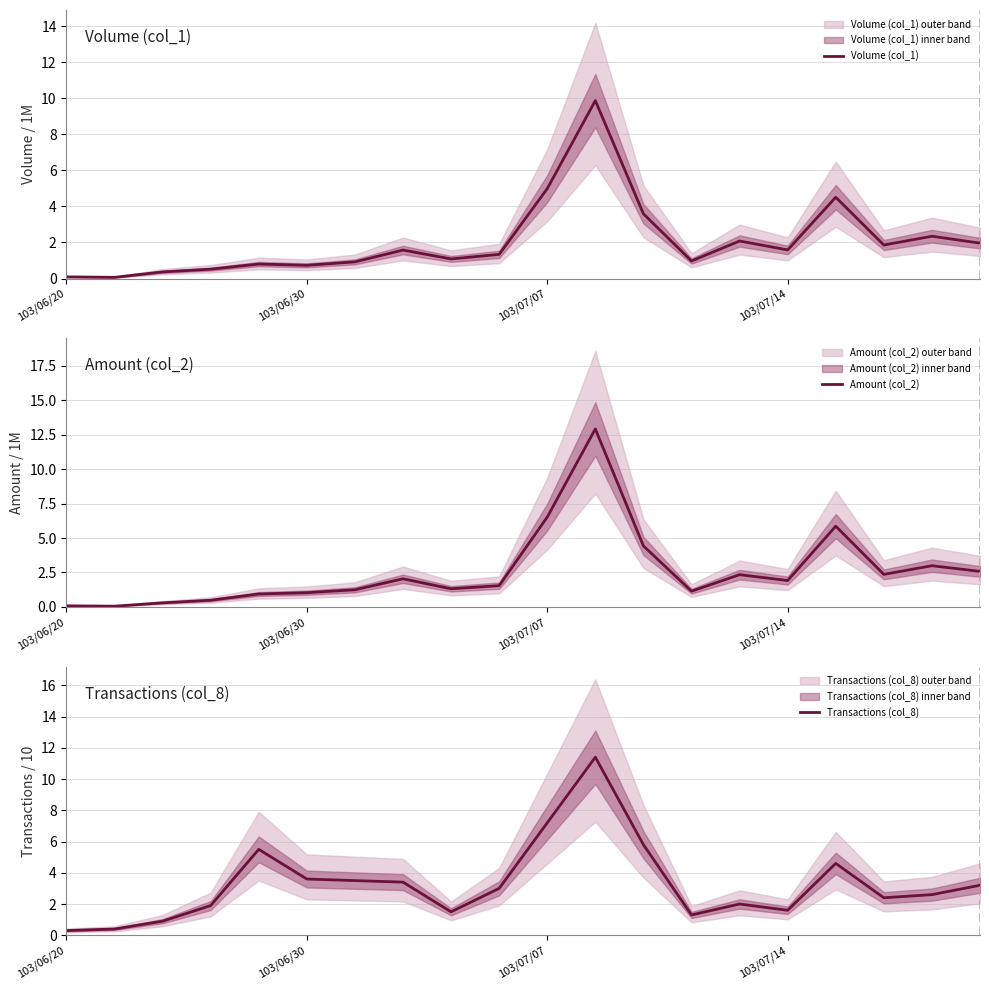

Which category has the highest value across all series?

11